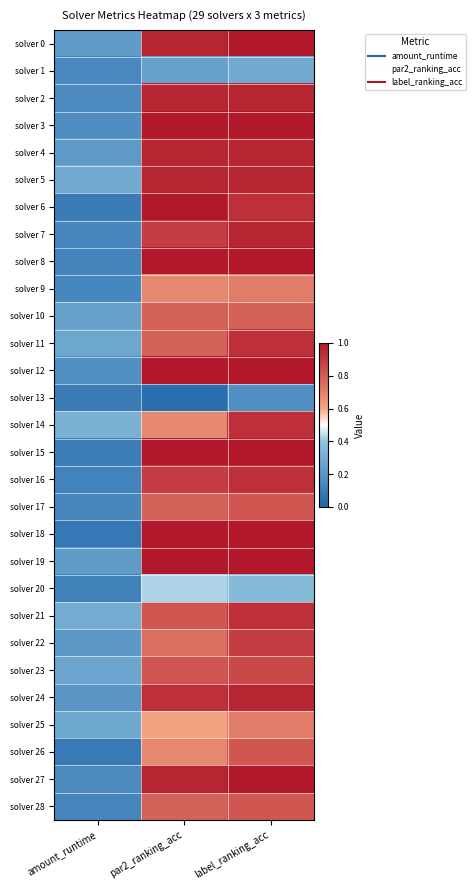

Rank the series at par2_ranking_acc from highest to lowest value.

solver 3, solver 6, solver 8, solver 12, solver 15, solver 18, solver 19, solver 0, solver 2, solver 4, solver 5, solver 27, solver 24, solver 7, solver 16, solver 21, solver 23, solver 10, solver 11, solver 17, solver 28, solver 22, solver 9, solver 14, solver 26, solver 25, solver 20, solver 1, solver 13